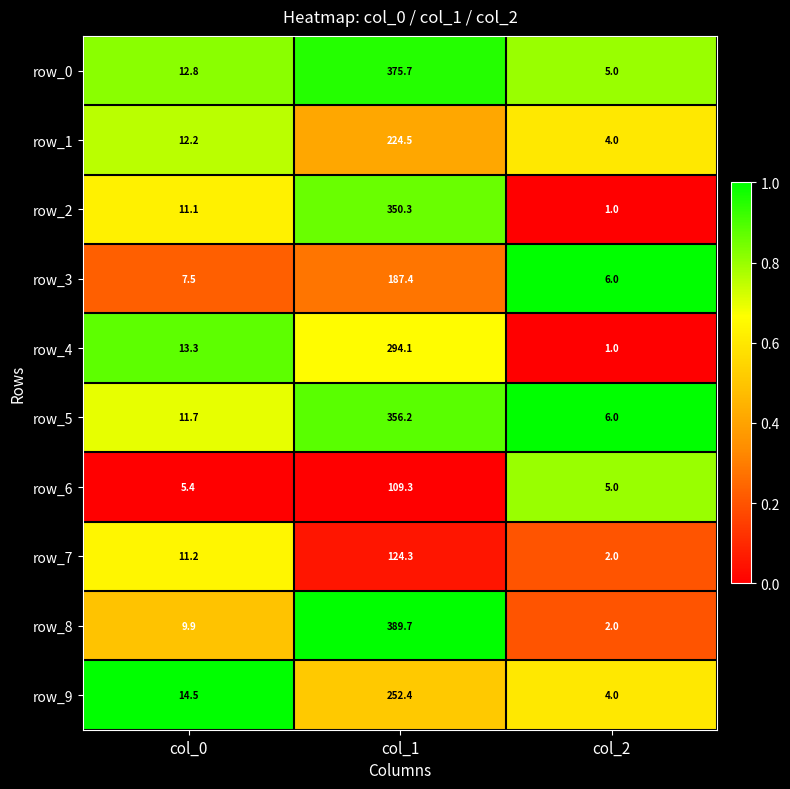

At which category does the chart reach its minimum across all series?

col_2